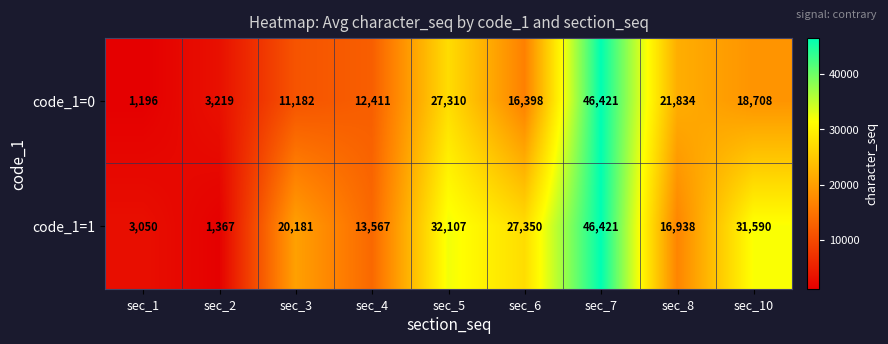

What is the total value across all series at sec_7?

92842